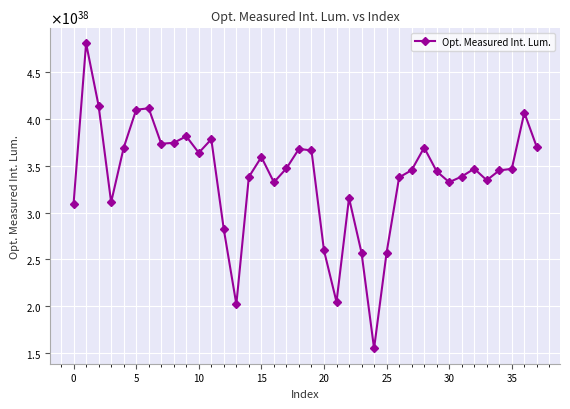

Is this an area chart (filled region under the line)?

No